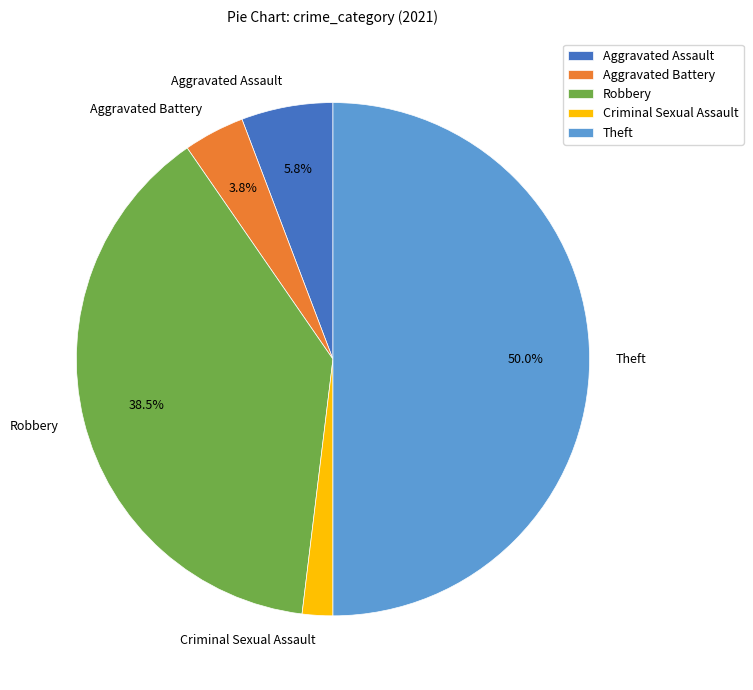

Approximately how many times larger is the value at Criminal Sexual Assault compared to Aggravated Battery?

0.5